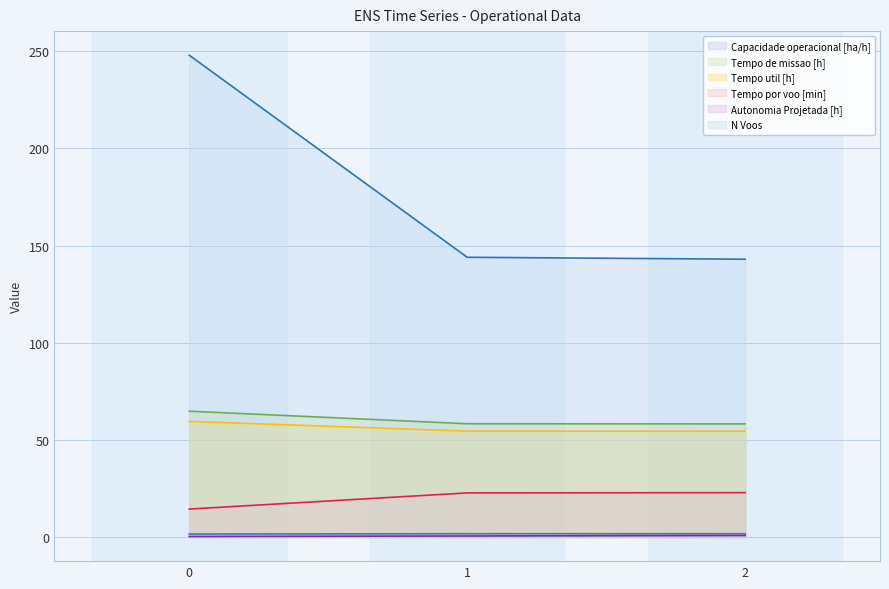

True or false: Tempo por voo [min] has a value of 35.2 at 1.

False